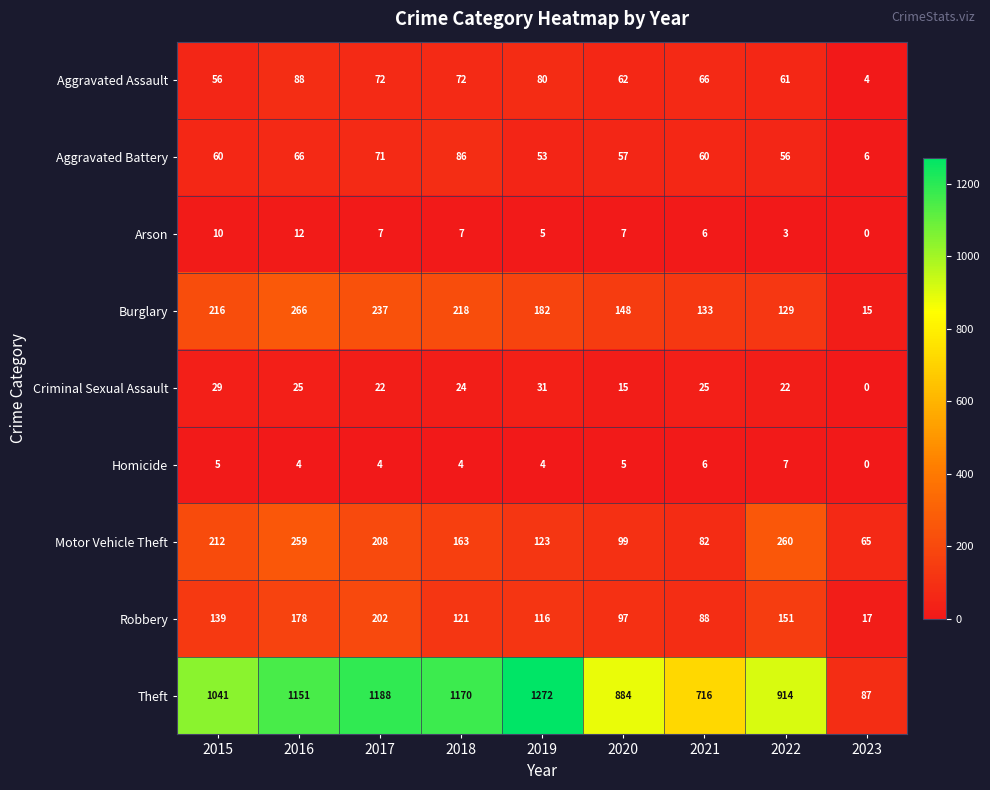

What is the sum of the Arson values at 2017 and 2023?

7